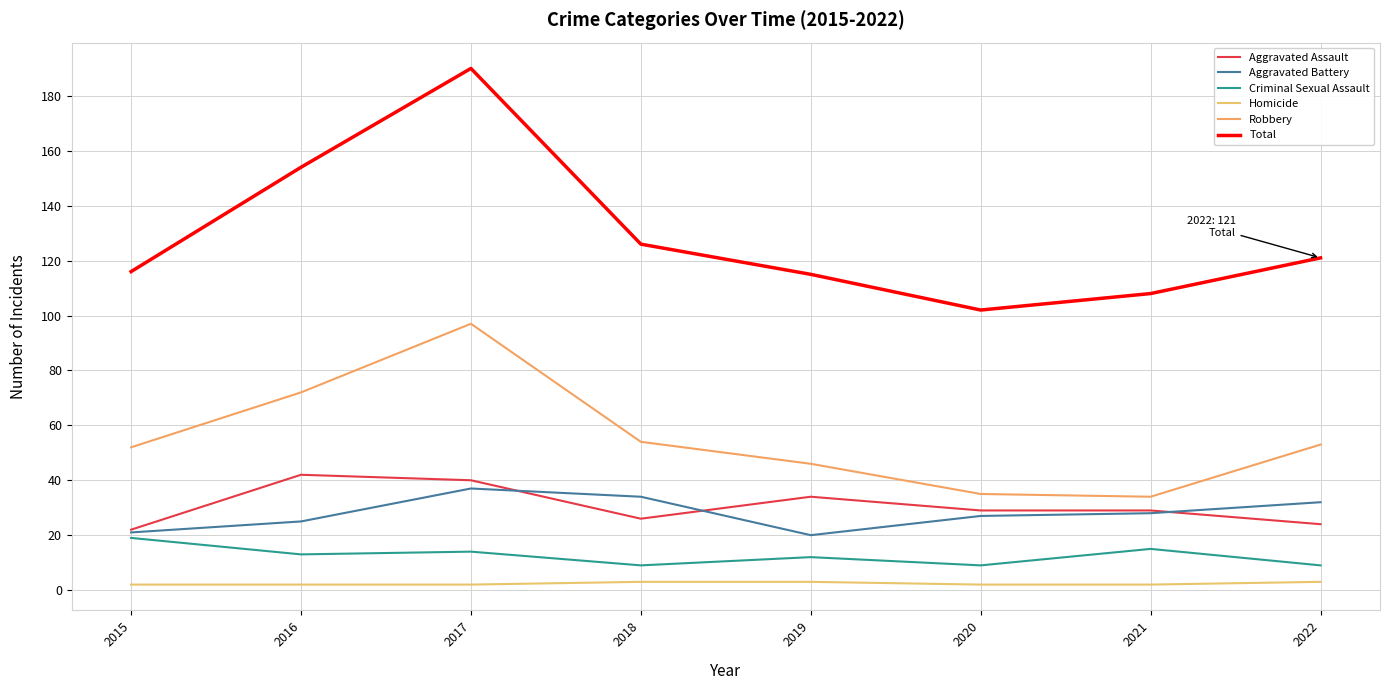

Between 2015 and 2016, which series saw the biggest shift?

Total